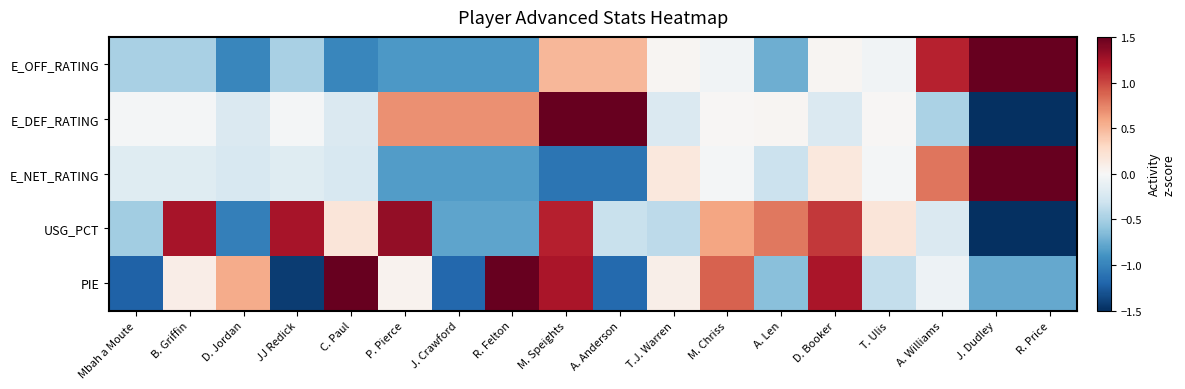

Which label corresponds to the smallest value in the chart?

J. Dudley